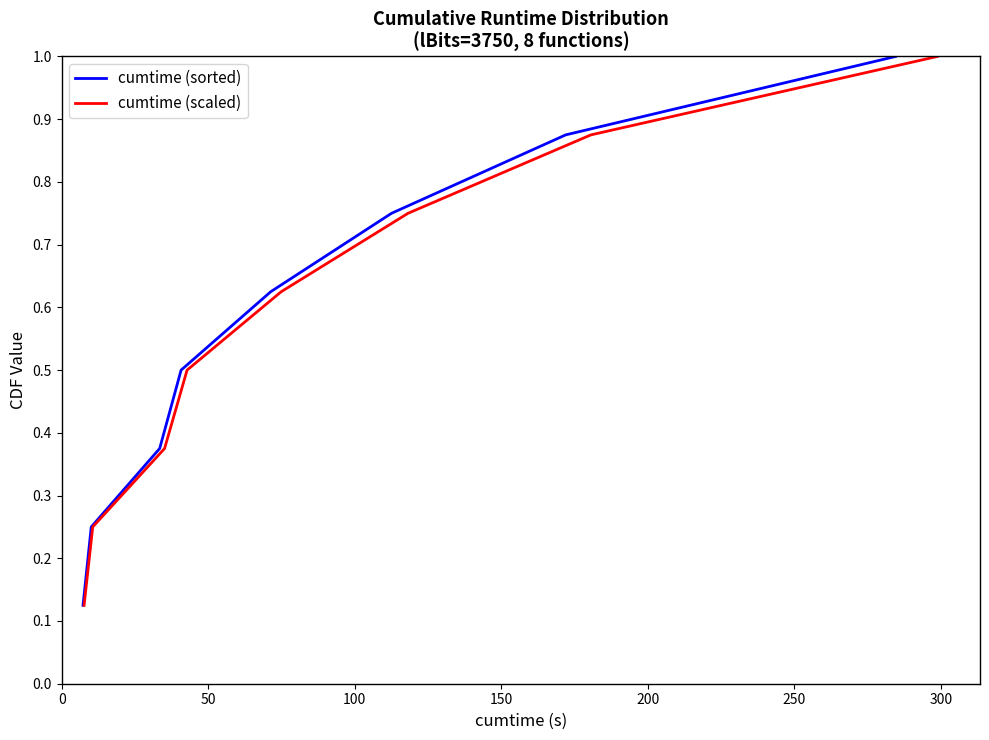

What is the difference between the second highest and minimum values in the cumtime (scaled) series?

0.8